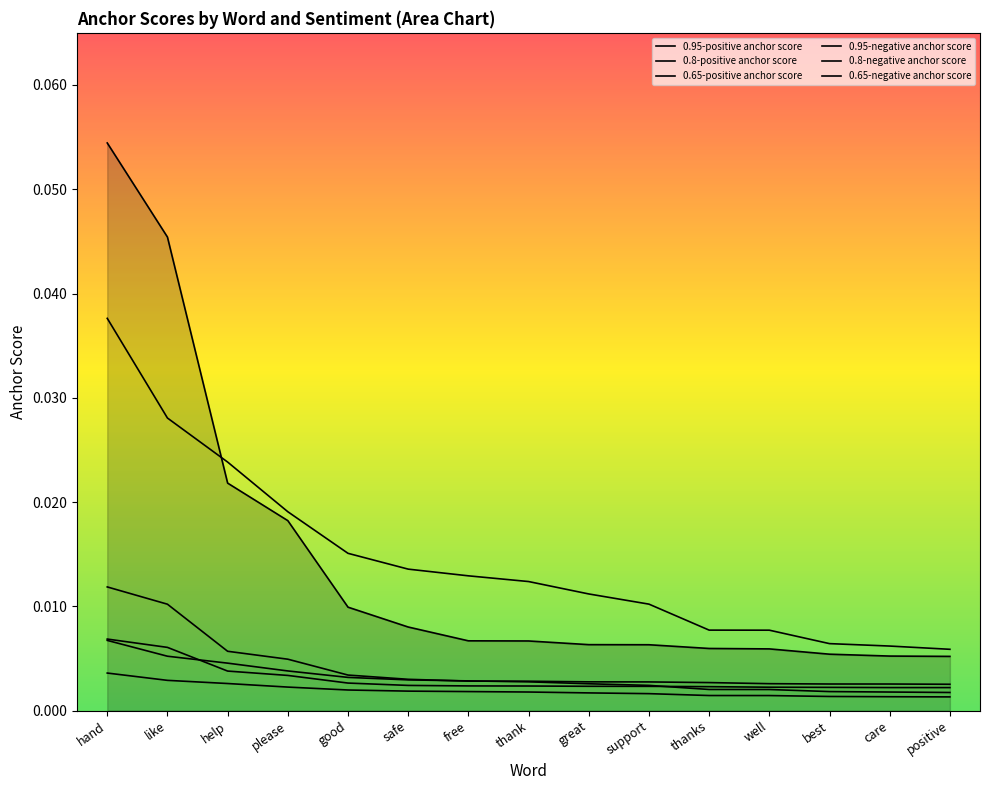

Which has a higher value, like or great?

like